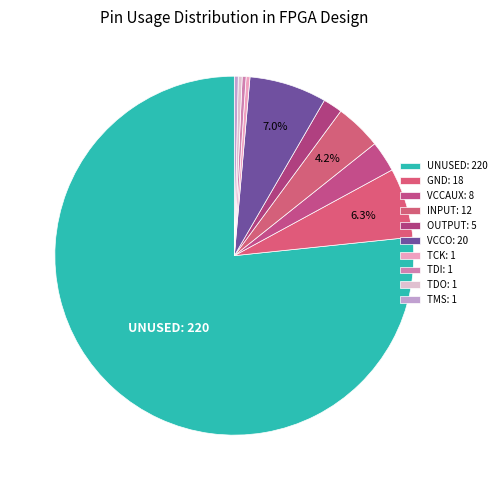

The TDO slice represents 15% of the pie. True or false?

False